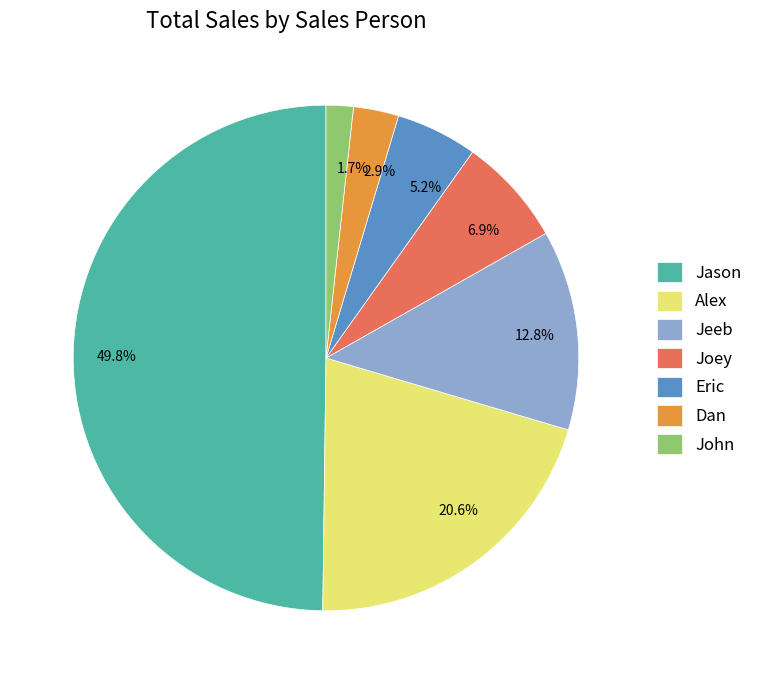

Which has a higher value, John or Jeeb?

Jeeb